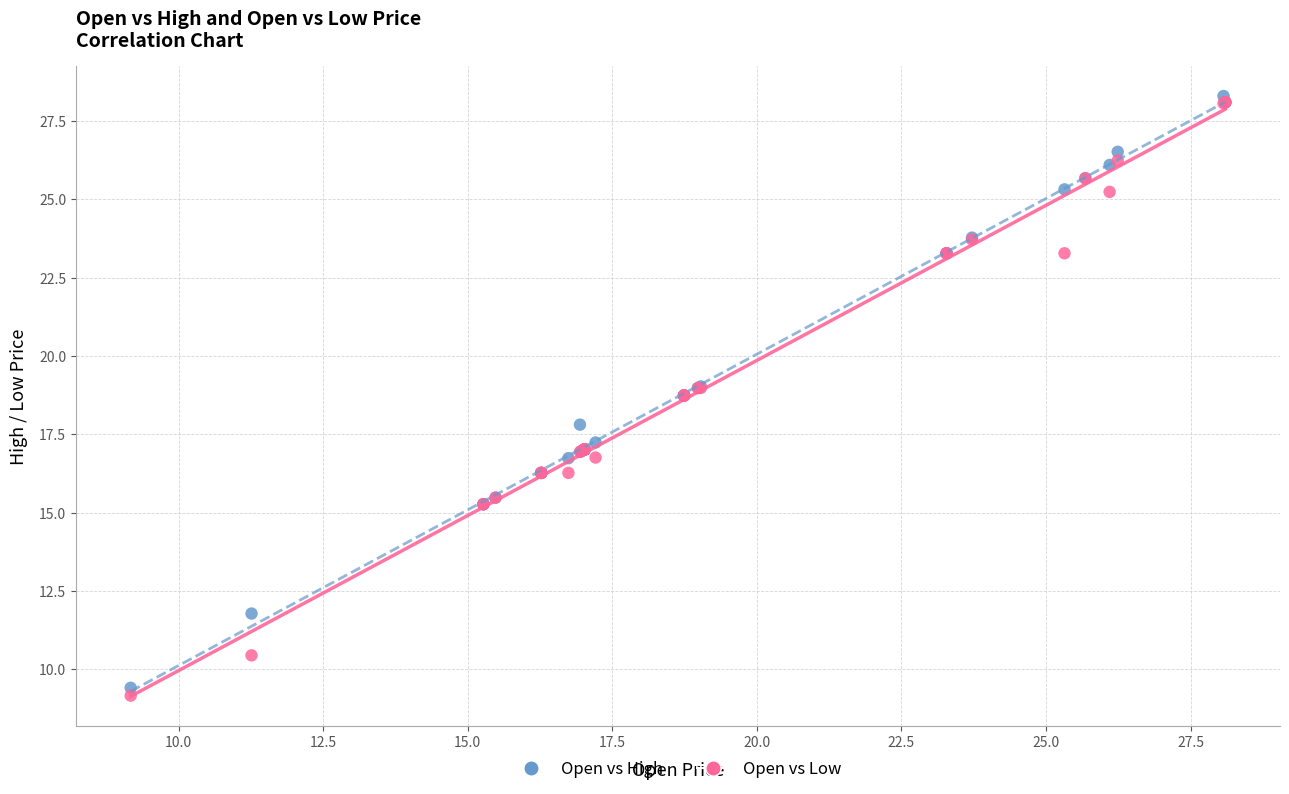

Which series has the widest spread of Y values?

Open vs Low